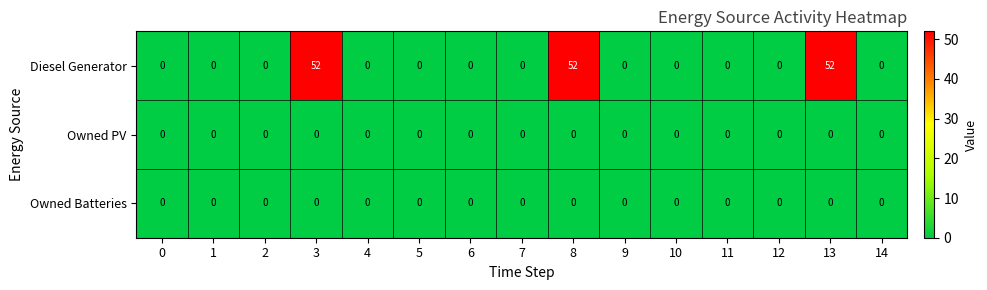

The value of Diesel Generator at 9 is 0. True or false?

True